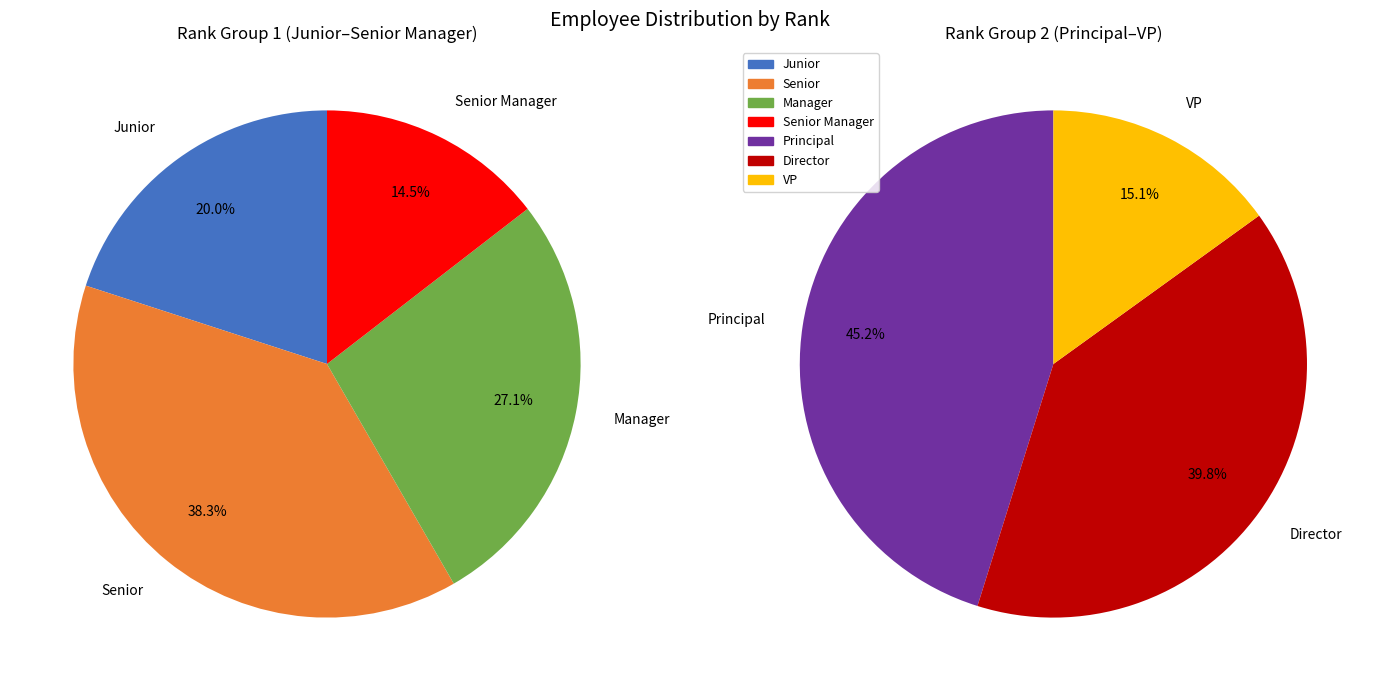

What is the change in value from Junior to VP?

-70